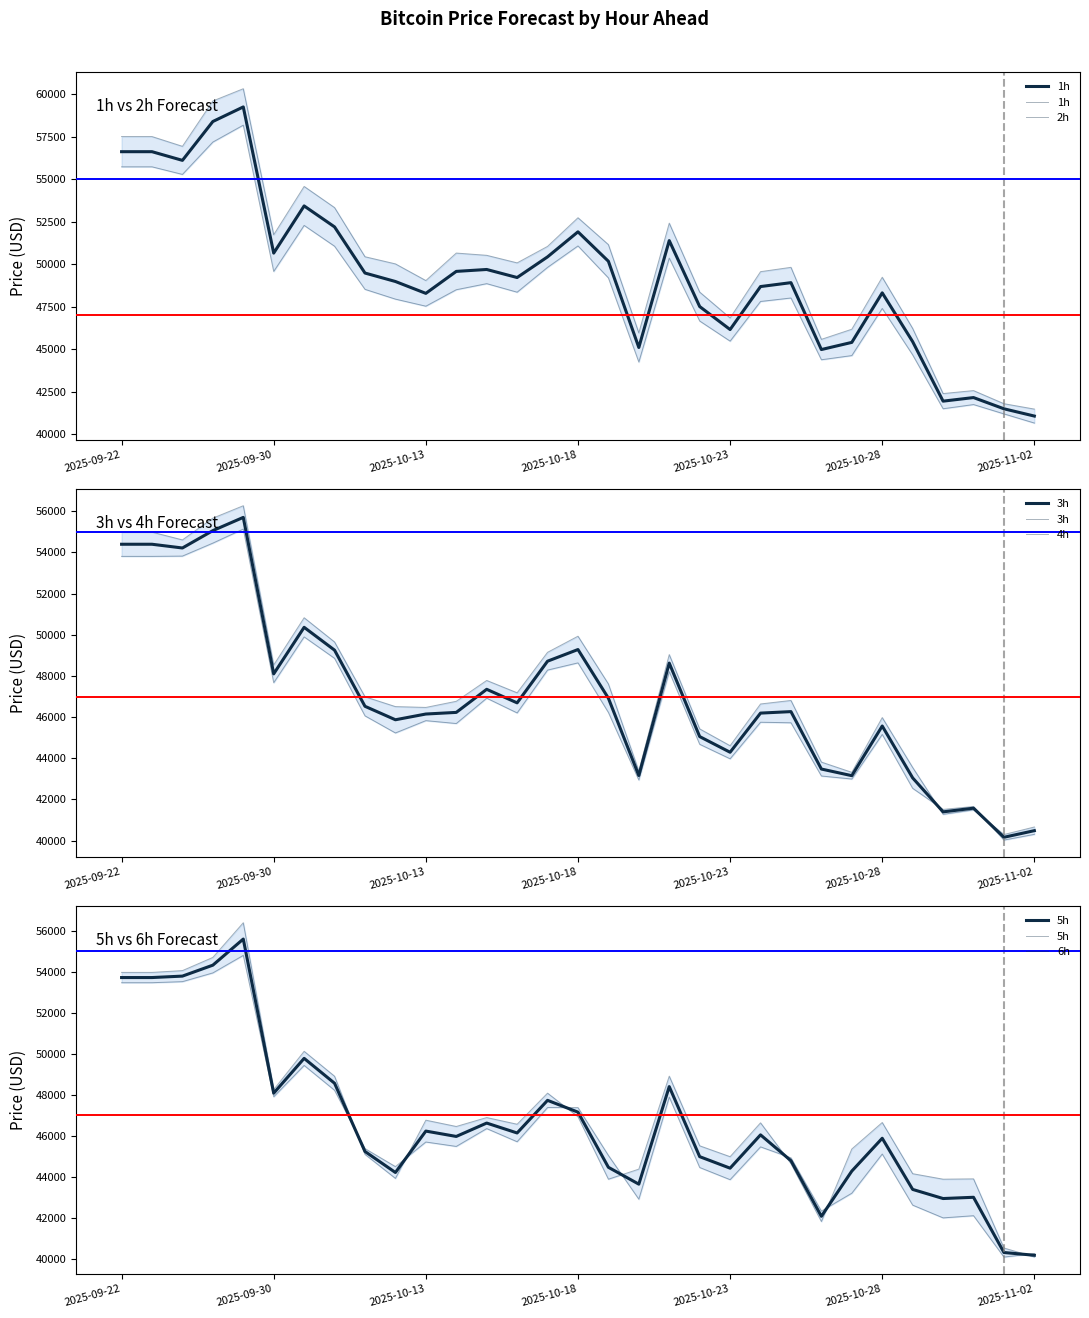

Which series has the largest total across all categories?

1h